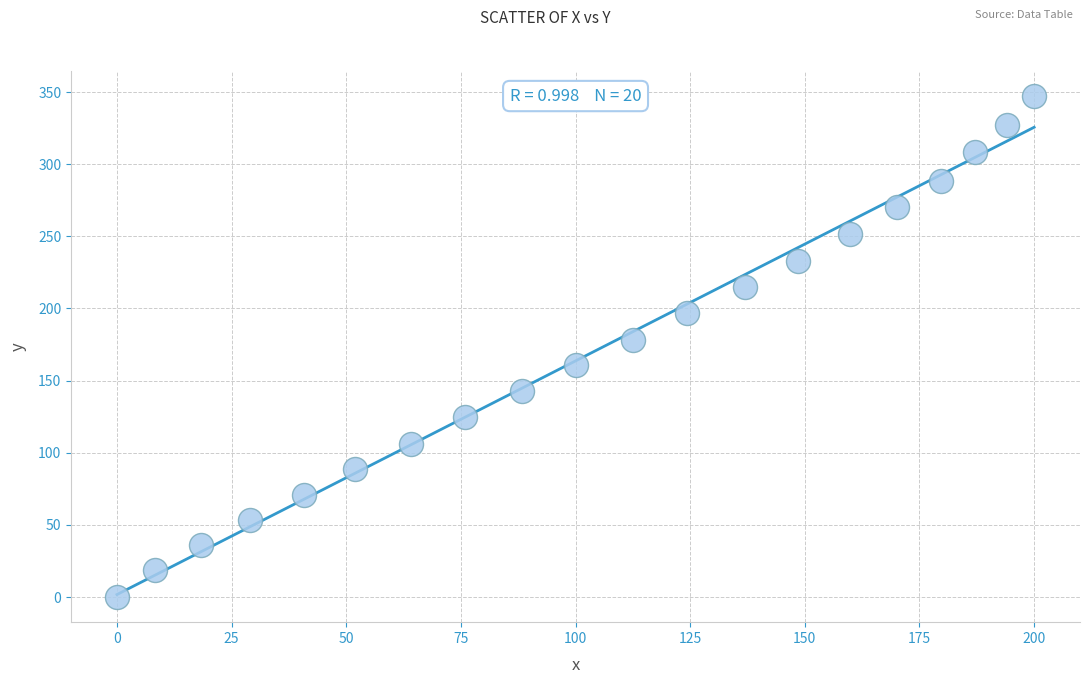

What is the range of Y values (max minus min)?

347.2